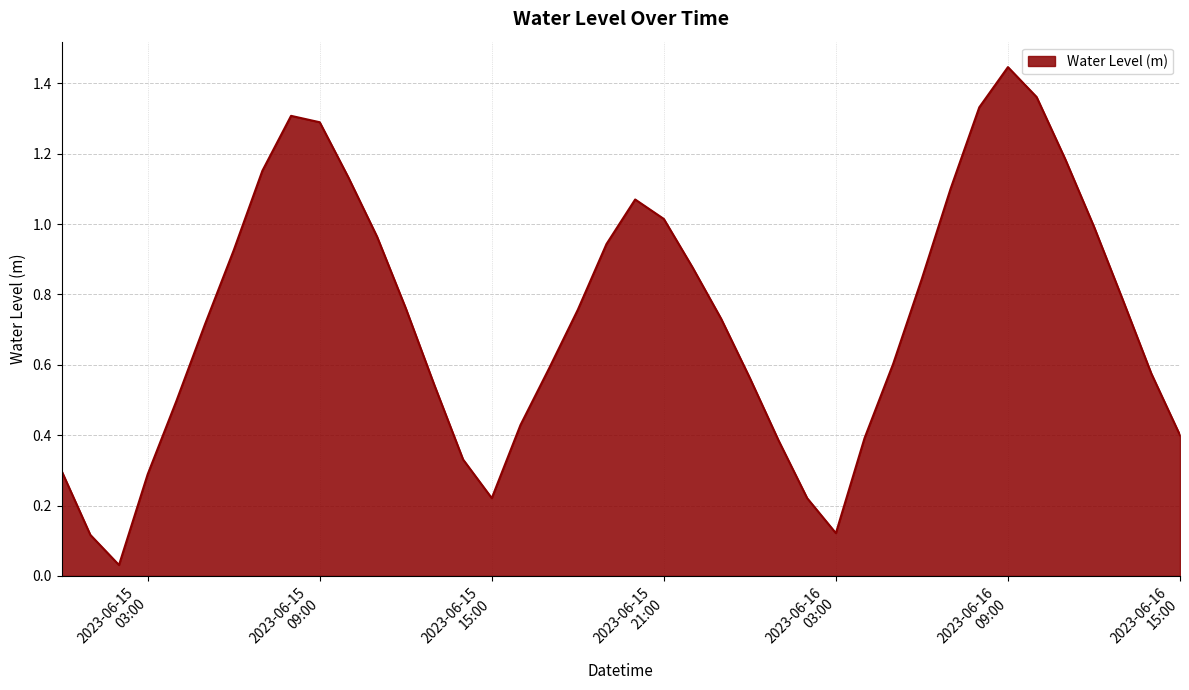

Reading left to right, transcribe all the data shown in this chart.

2023-06-15 00:00=0.3	2023-06-15 01:00=0.1	2023-06-15 02:00=0.0	2023-06-15 03:00=0.3	2023-06-15 04:00=0.5	2023-06-15 05:00=0.7	2023-06-15 06:00=0.9	2023-06-15 07:00=1.2	2023-06-15 08:00=1.3	2023-06-15 09:00=1.3	2023-06-15 10:00=1.1	2023-06-15 11:00=1.0	2023-06-15 12:00=0.8	2023-06-15 13:00=0.5	2023-06-15 14:00=0.3	2023-06-15 15:00=0.2	2023-06-15 16:00=0.4	2023-06-15 17:00=0.6	2023-06-15 18:00=0.8	2023-06-15 19:00=0.9	2023-06-15 20:00=1.1	2023-06-15 21:00=1.0	2023-06-15 22:00=0.9	2023-06-15 23:00=0.7	2023-06-16 00:00=0.6	2023-06-16 01:00=0.4	2023-06-16 02:00=0.2	2023-06-16 03:00=0.1	2023-06-16 04:00=0.4	2023-06-16 05:00=0.6	2023-06-16 06:00=0.8	2023-06-16 07:00=1.1	2023-06-16 08:00=1.3	2023-06-16 09:00=1.4	2023-06-16 10:00=1.4	2023-06-16 11:00=1.2	2023-06-16 12:00=1.0	2023-06-16 13:00=0.8	2023-06-16 14:00=0.6	2023-06-16 15:00=0.4